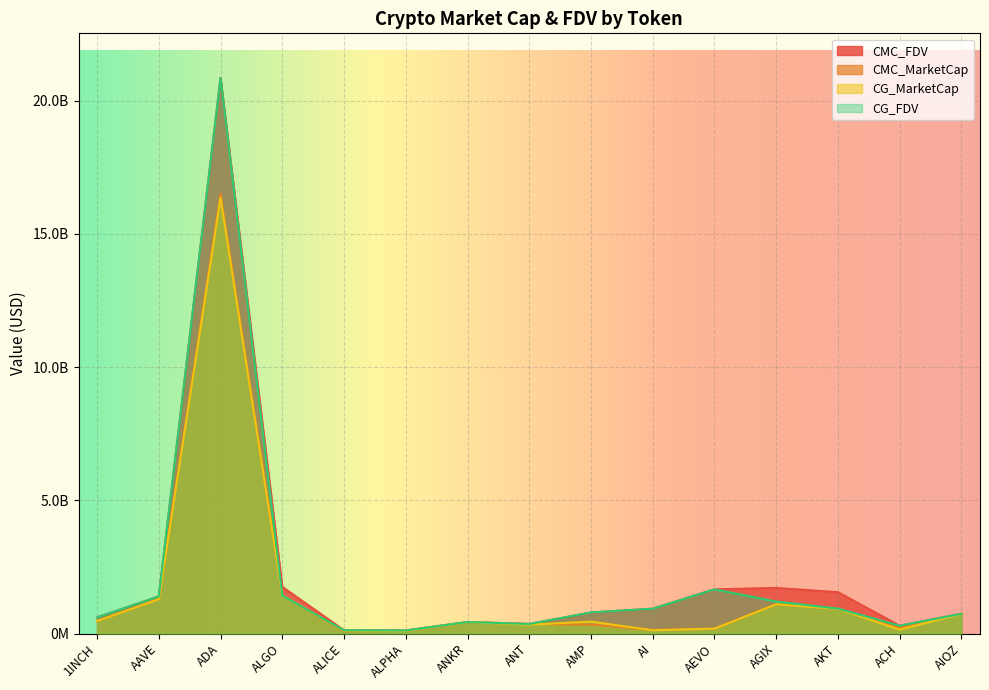

How many lines are shown in the chart?

4